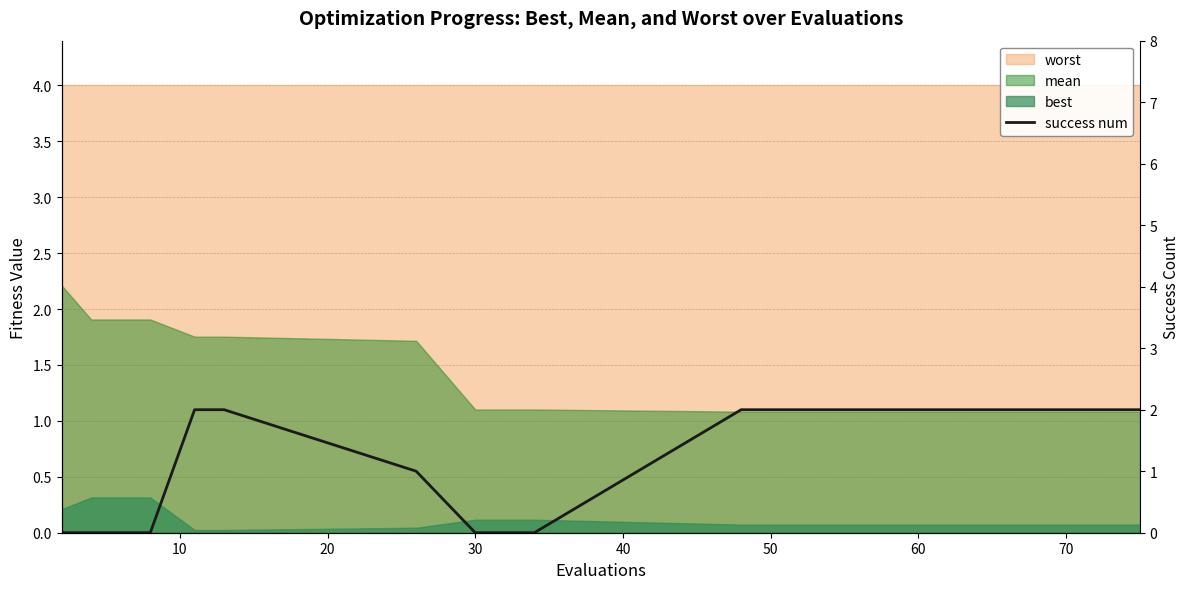

Does the chart display data point markers on the line(s)?

No